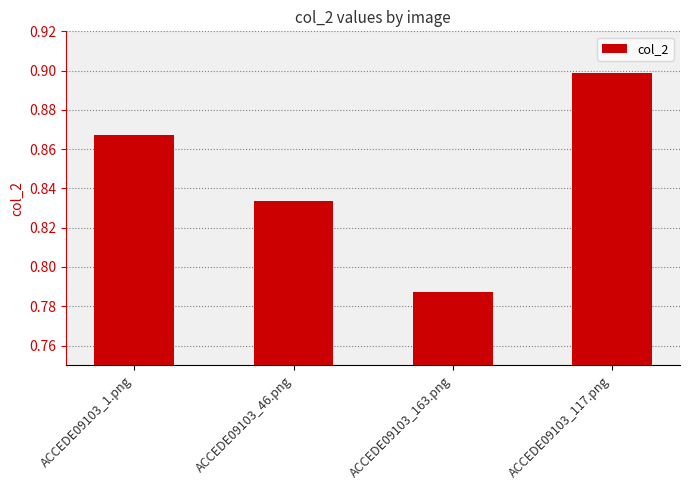

Count the values in the range 0 to 1.

4